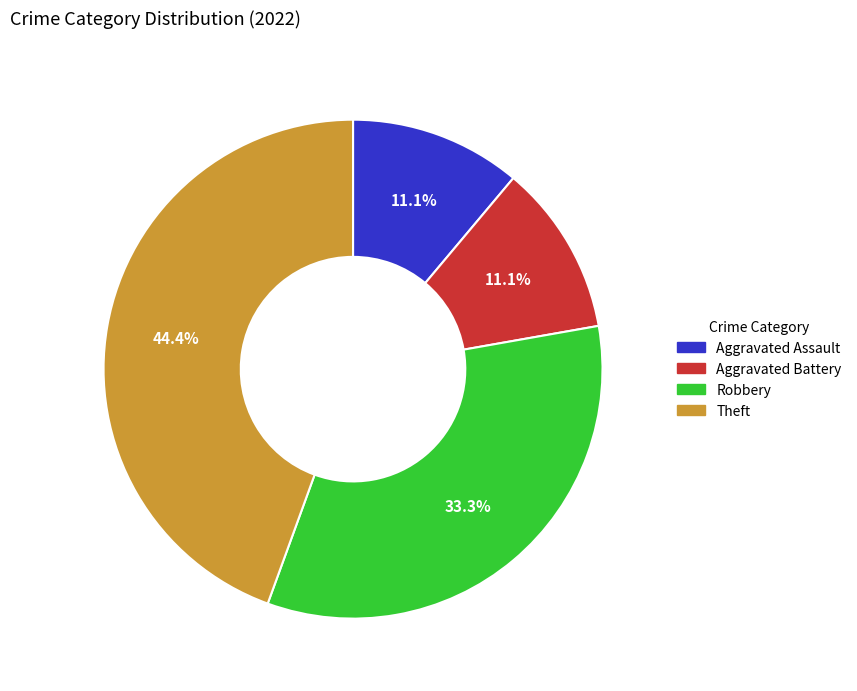

What percentage is the Aggravated Assault slice, to the nearest percent?

11%